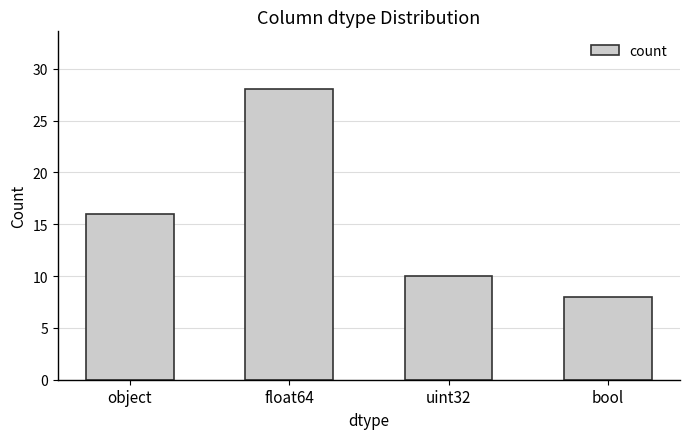

What is the label of the 2nd bar from the left?

float64